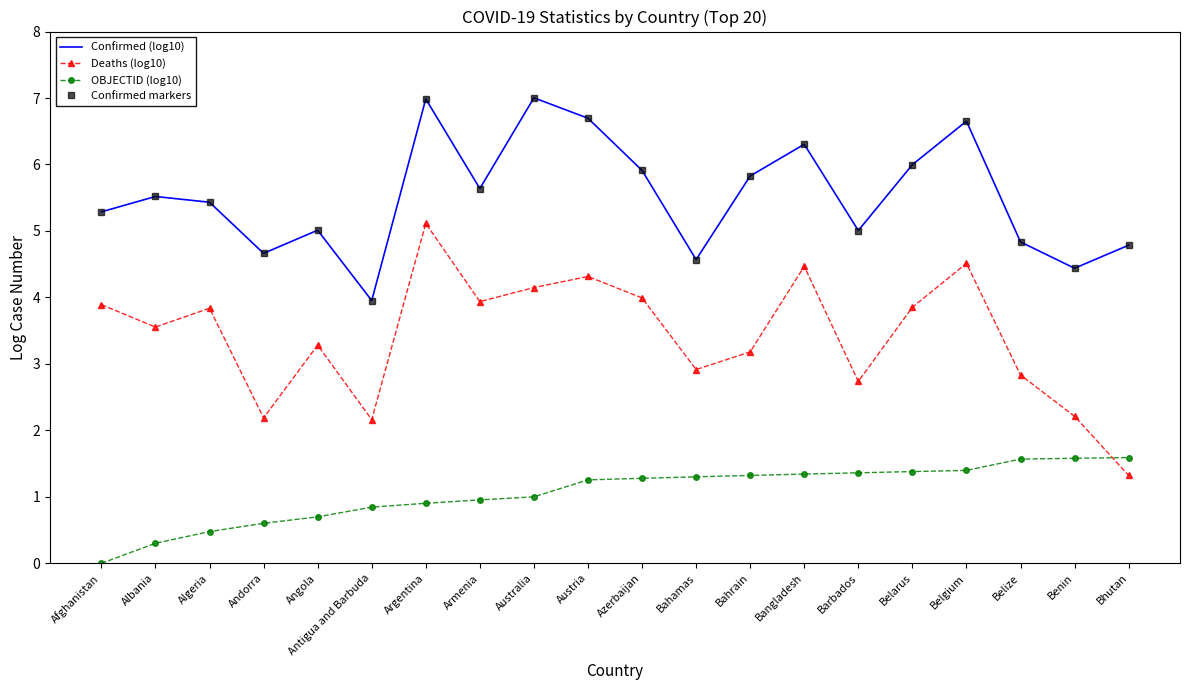

How many data points in Confirmed markers are less than 5?

6